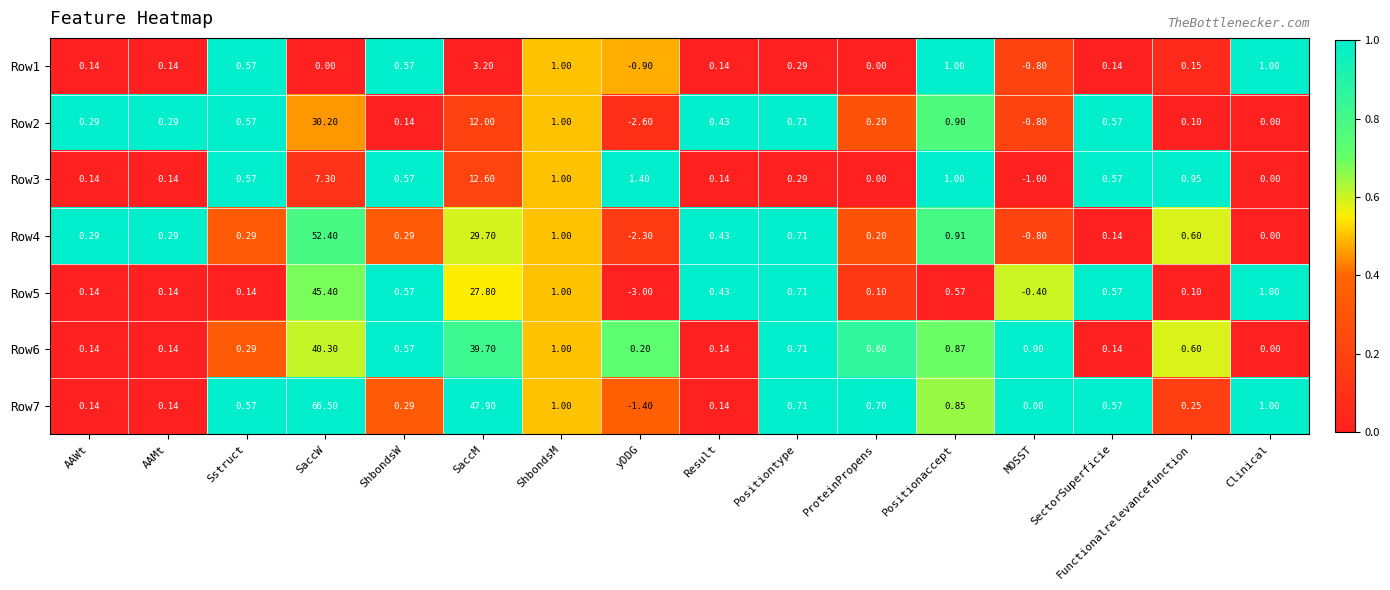

Is the value of Row5 at ShbondsW greater than the value of Row6 at MOSST?

Yes